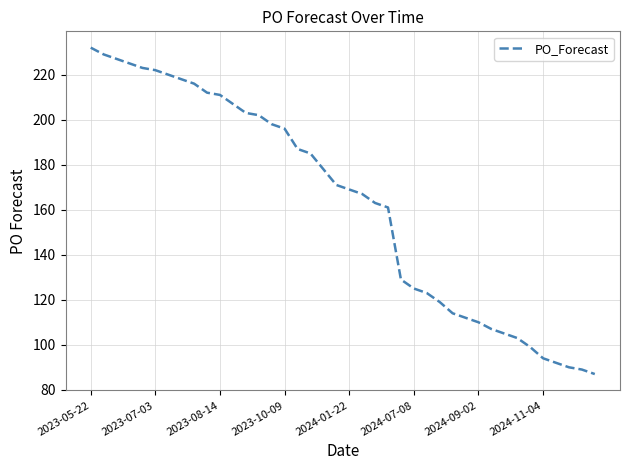

What is the difference between the maximum and minimum values?

145